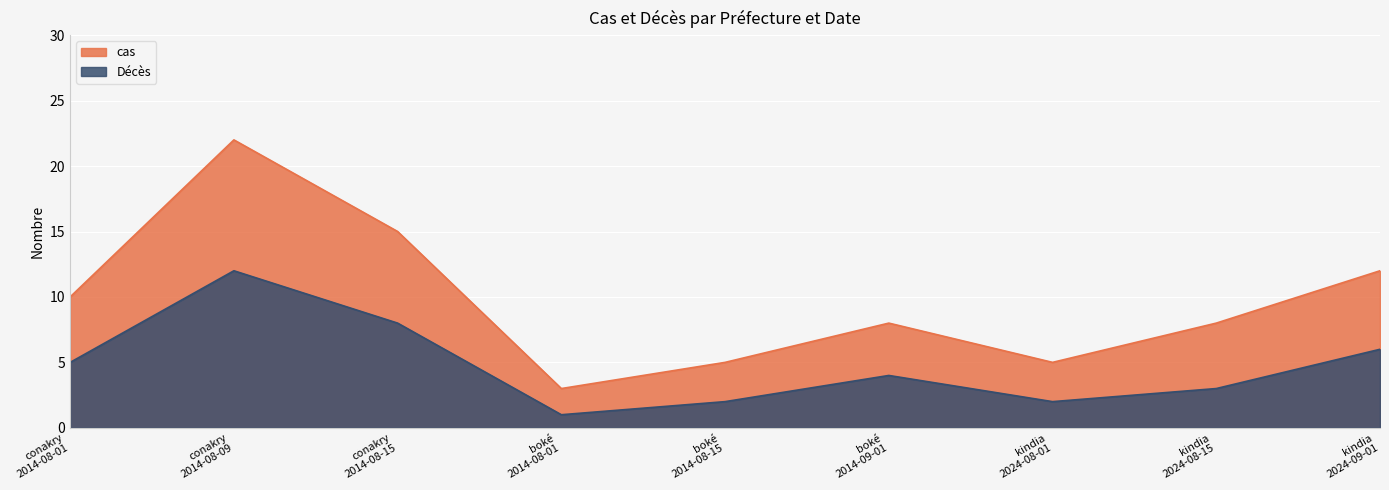

At which category does the chart reach its peak across all series?

conakry
2014-08-09